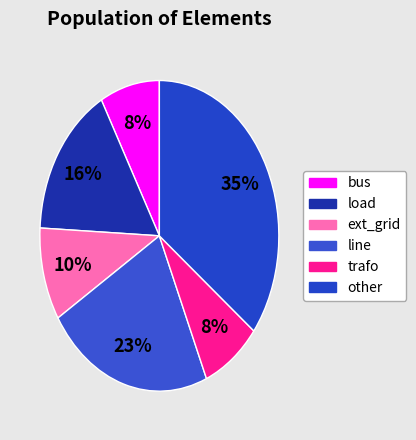

How many slices are in this pie chart?

6